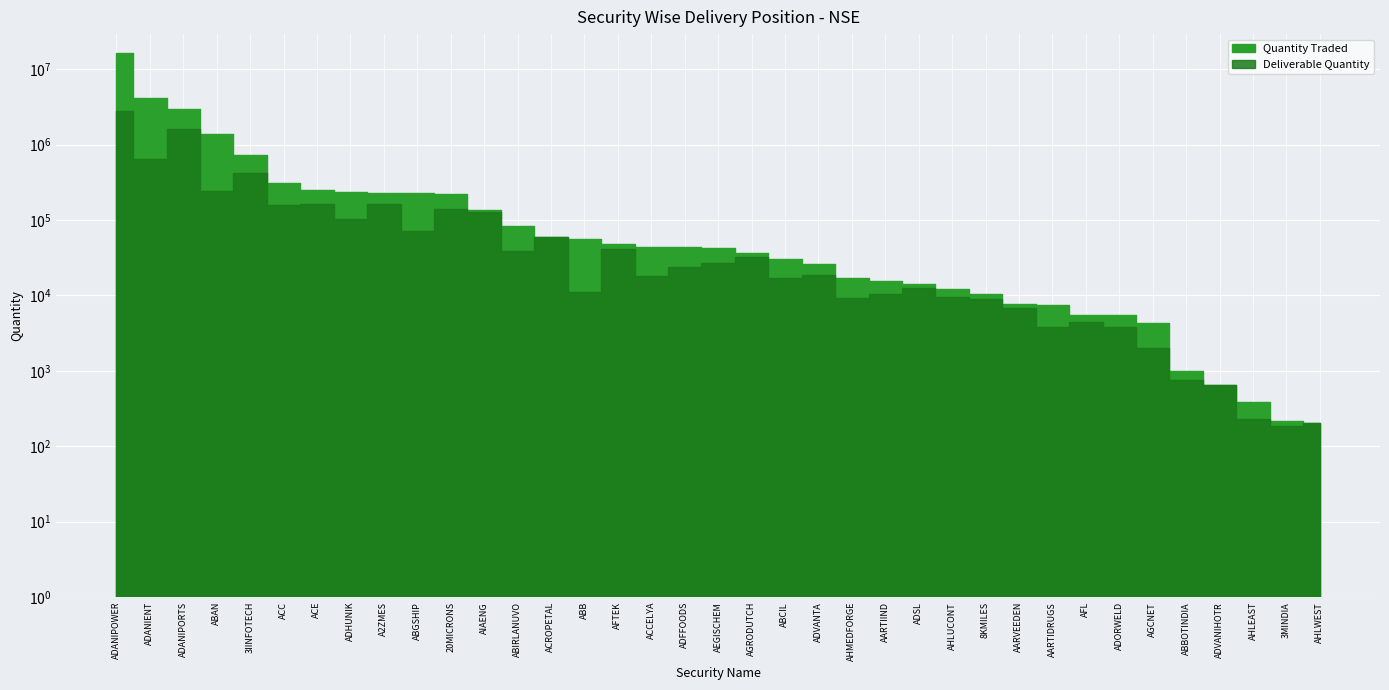

List the labels in order of Deliverable Quantity value, largest first.

ADANIPOWER, ADANIPORTS, ADANIENT, 3IINFOTECH, ABAN, ACE, A2ZMES, ACC, 20MICRONS, AIAENG, ADHUNIK, ABGSHIP, ACROPETAL, AFTEK, ABIRLANUVO, AGRODUTCH, AEGISCHEM, ADFFOODS, ADVANTA, ACCELYA, ABCIL, ADSL, ABB, AARTIIND, AHLUCONT, AHMEDFORGE, 8KMILES, AARVEEDEN, AFL, ADORWELD, AARTIDRUGS, AGCNET, ABBOTINDIA, ADVANIHOTR, AHLEAST, AHLWEST, 3MINDIA